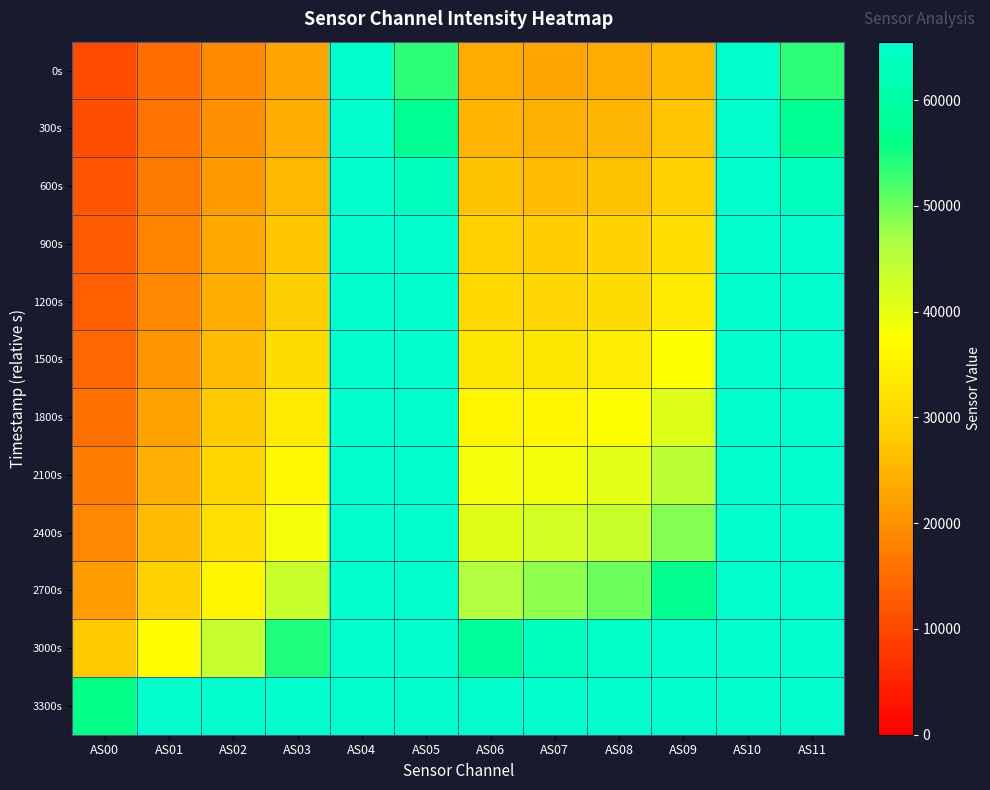

At which category does the chart reach its peak across all series?

AS04